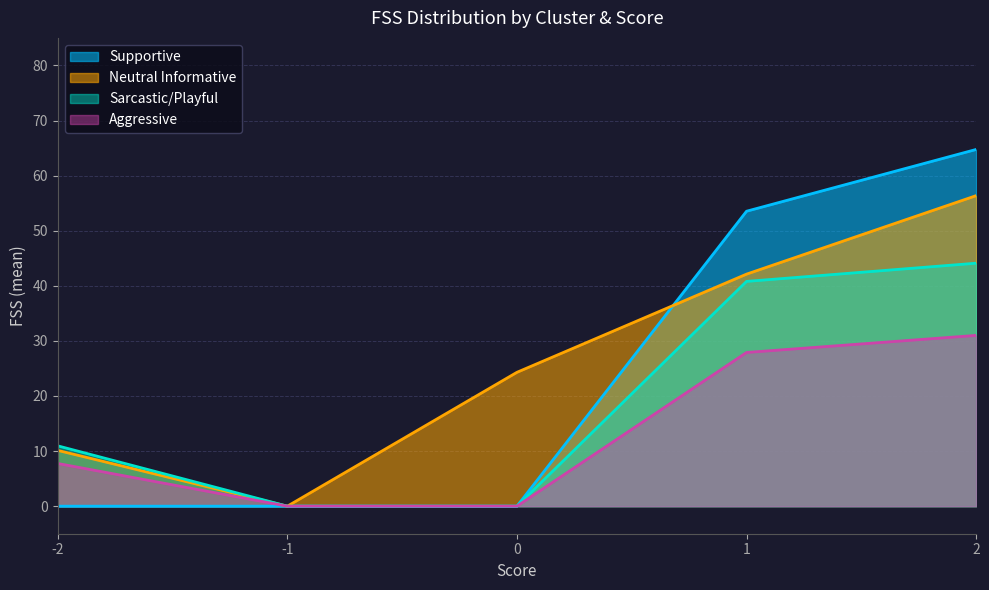

Which series has the largest range (max minus min)?

Supportive